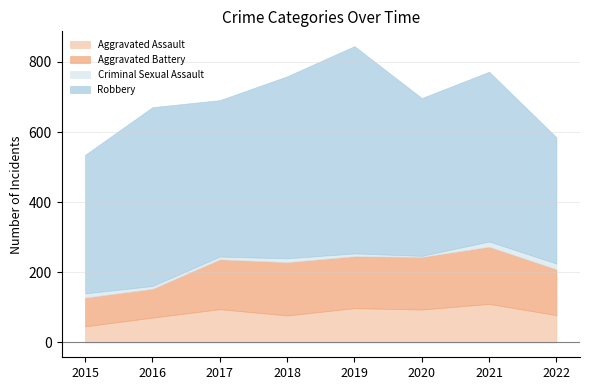

What value does the Robbery series have at 2020?

450